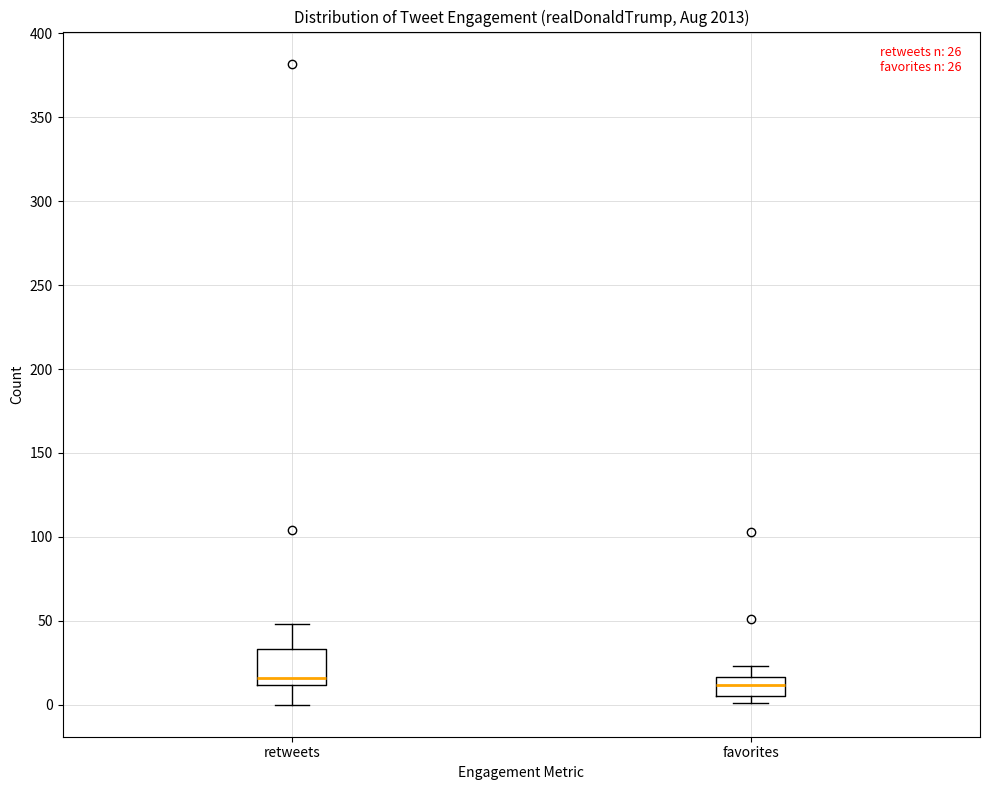

Which box is the tallest, from its lower edge to its upper edge?

retweets